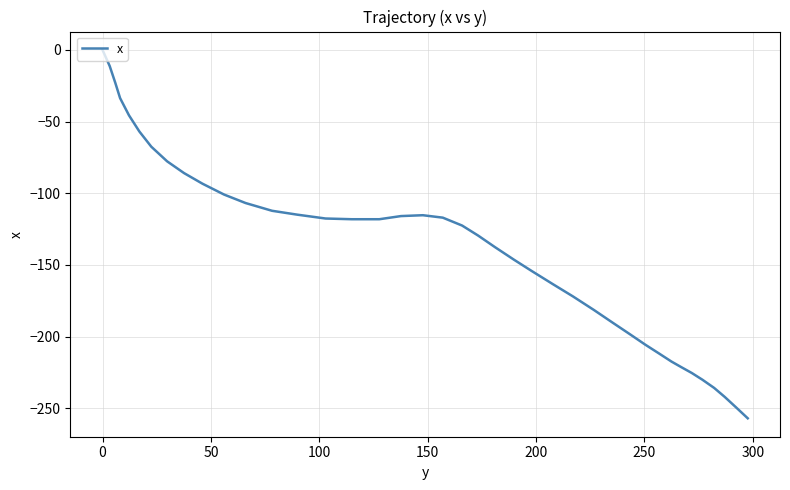

What is the difference between the maximum and minimum values?

257.0